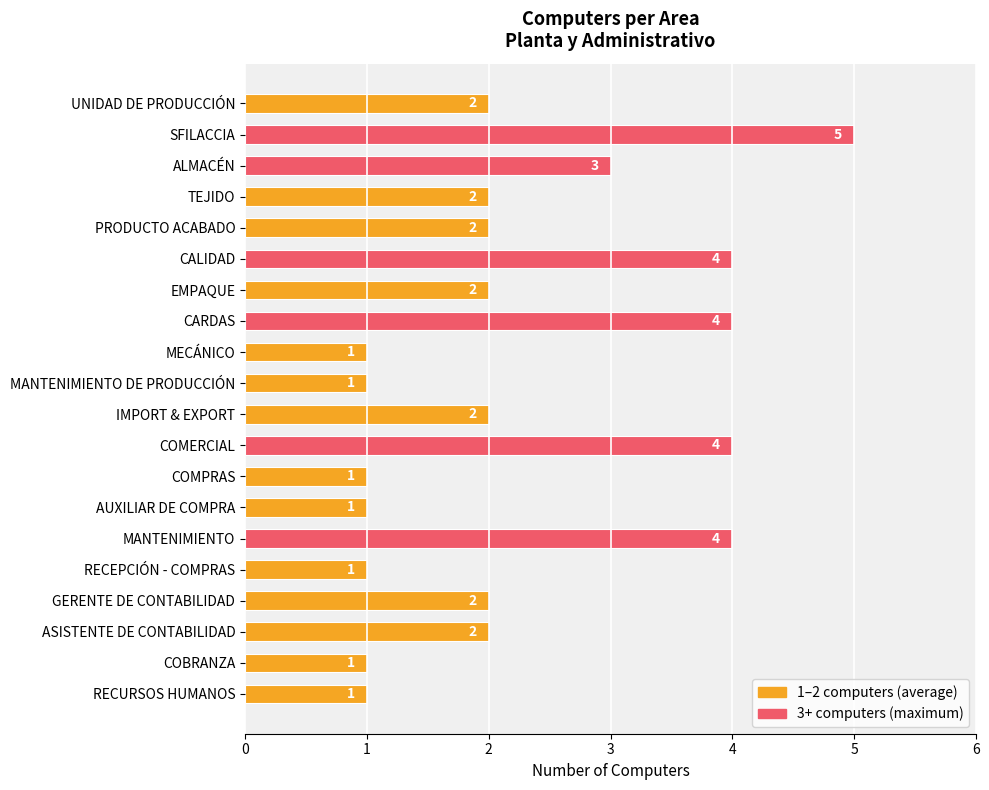

How many values are between 1 and 4?

19